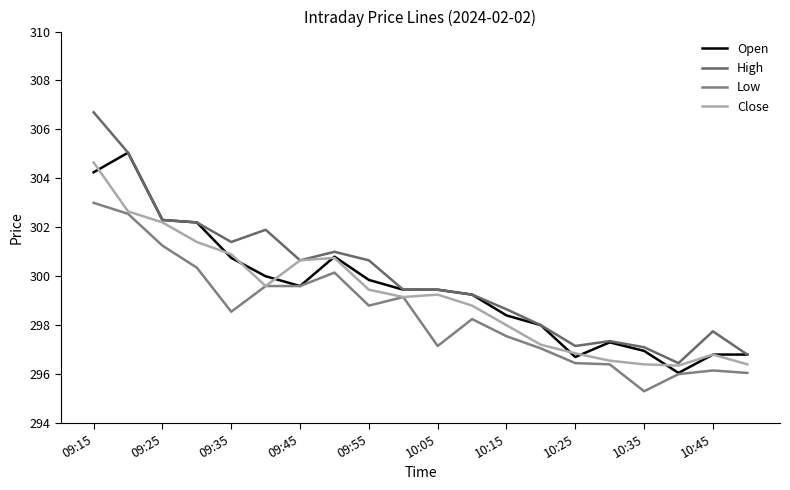

What is the difference between the maximum and minimum values in the Low series?

7.7